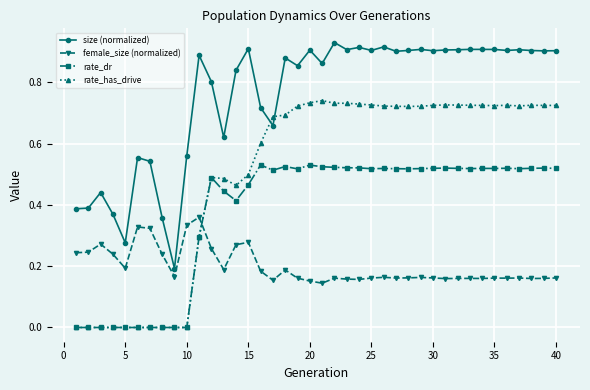

True or false: size (normalized) and female_size (normalized) intersect in this chart.

False